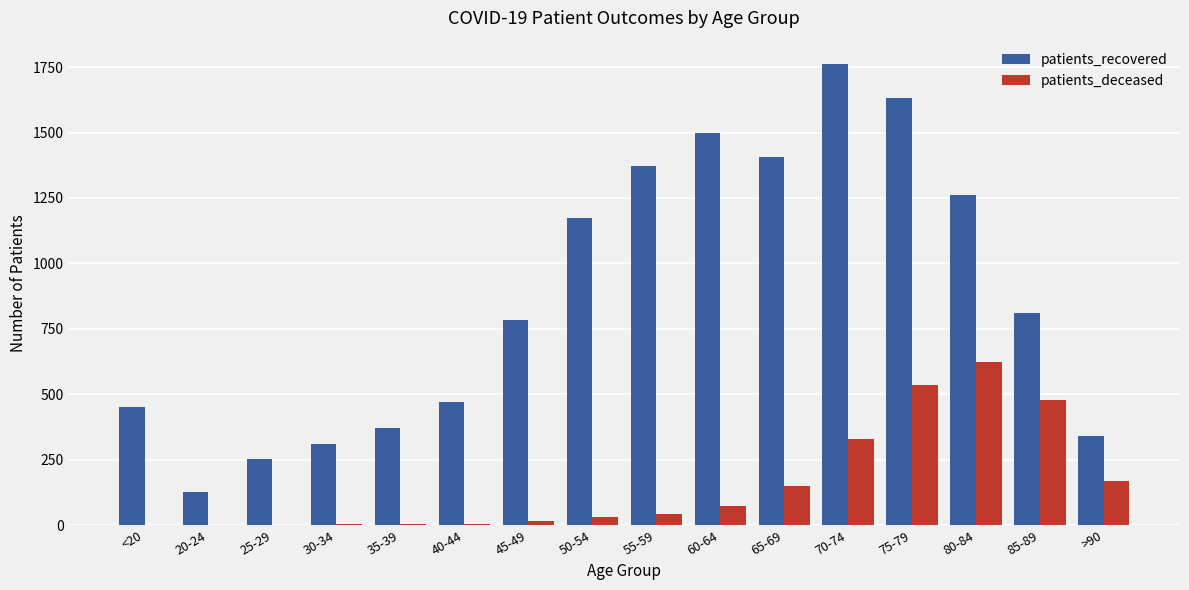

What is the sum of all patients_deceased values?

2460